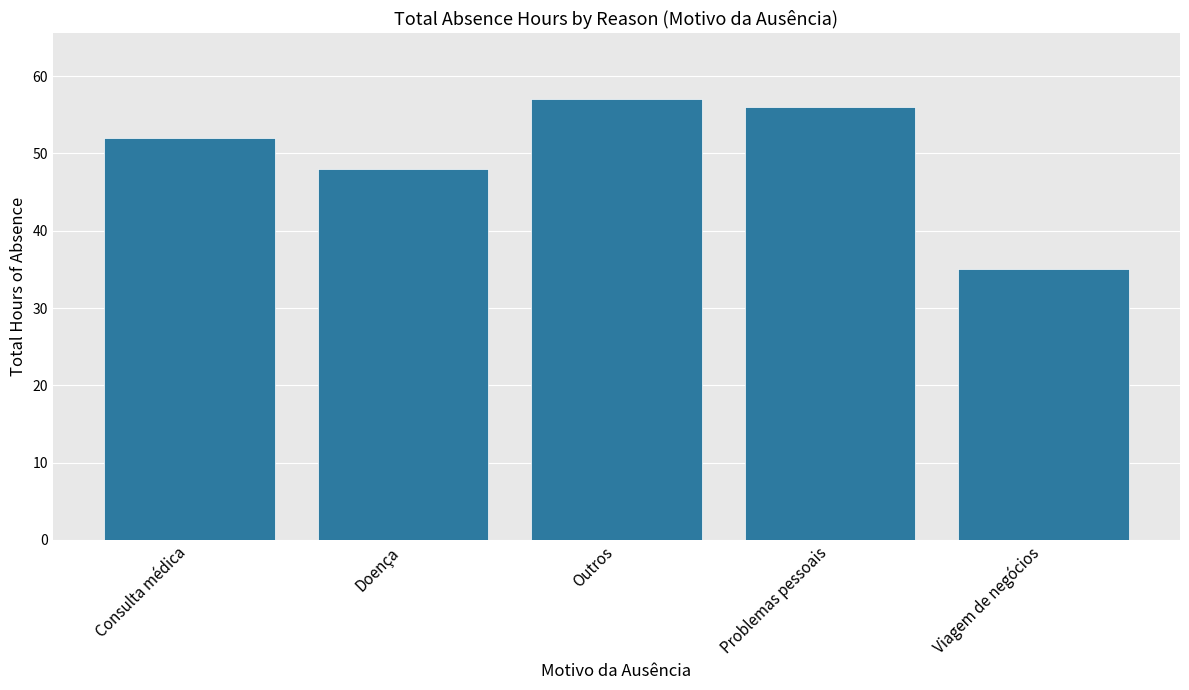

What is the smallest value displayed?

35